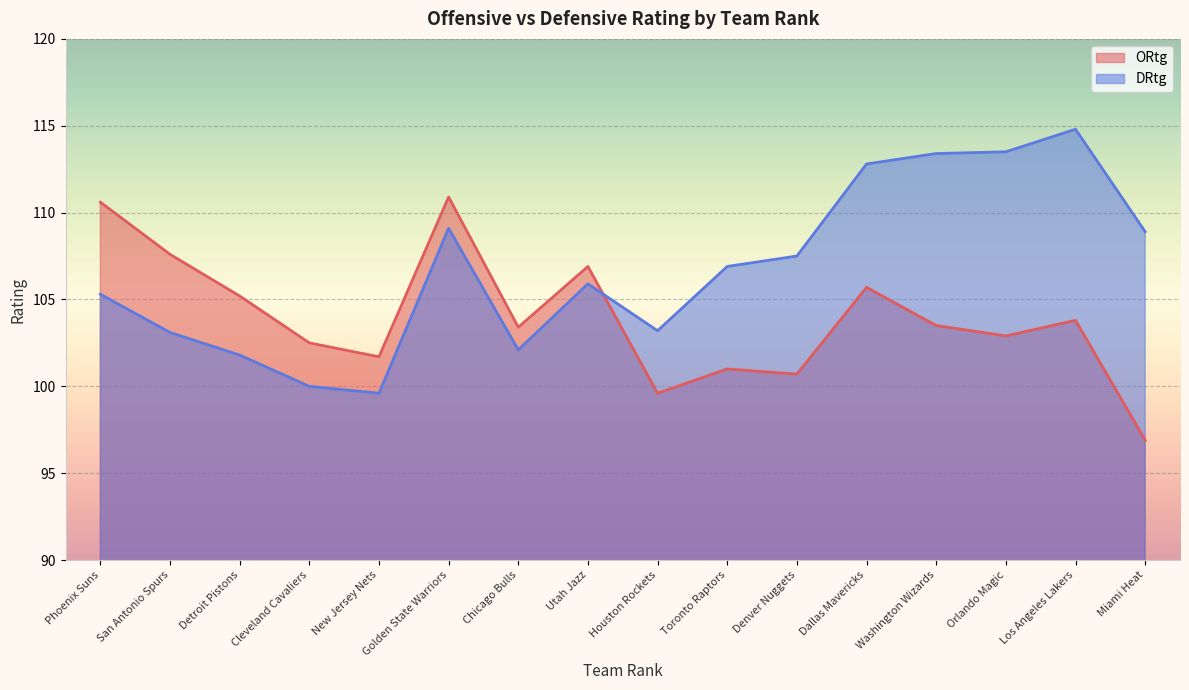

What position from the right is Orlando Magic?

3